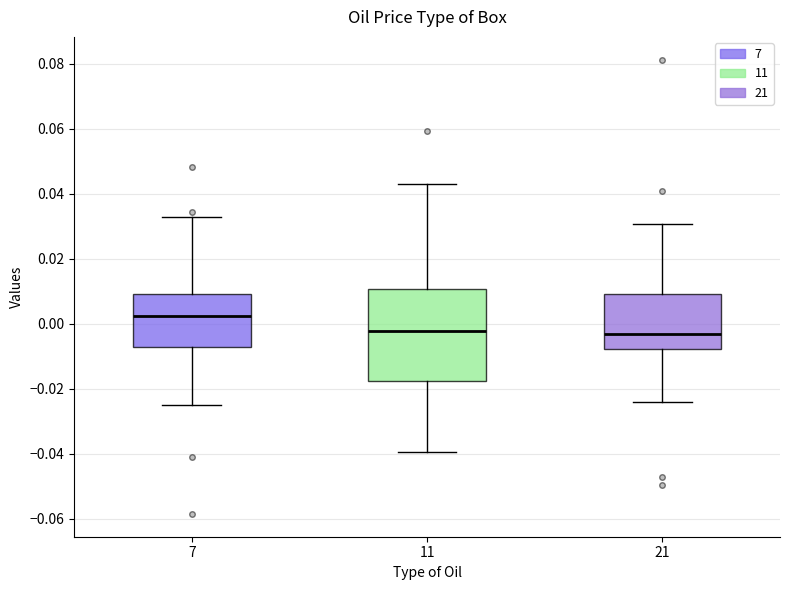

Comparing the boxes themselves (not the whiskers), which one is the tallest?

11